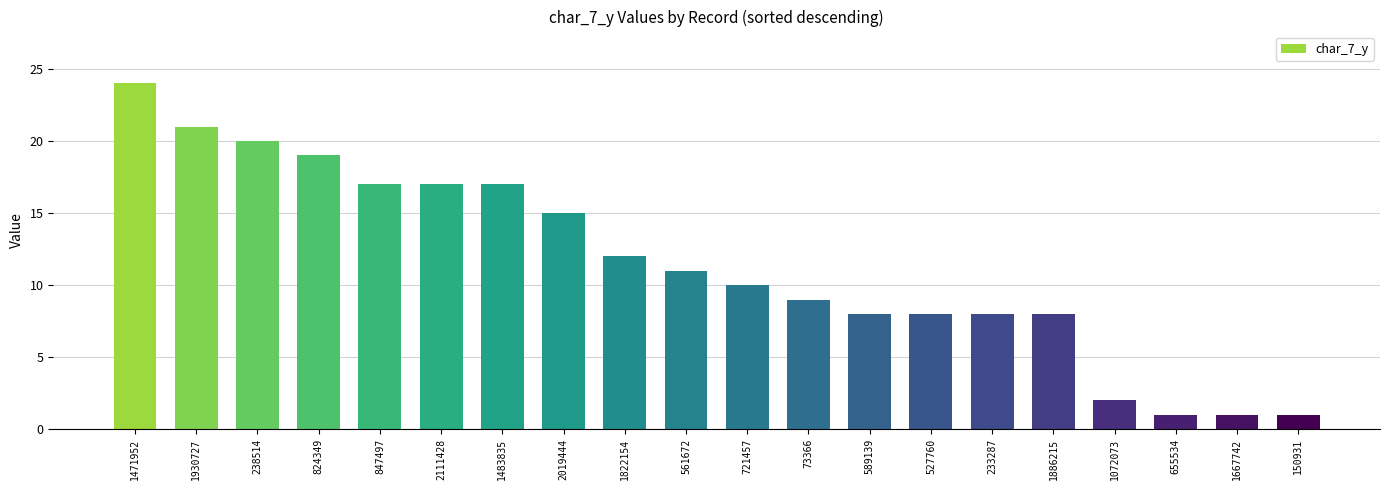

Reading left to right, what are all the values shown in this chart?

1471952=24	1930727=21	238514=20	824349=19	847497=17	2111428=17	1483835=17	2019444=15	1822154=12	561672=11	721457=10	73366=9	589139=8	527760=8	233287=8	1886215=8	1072073=2	655534=1	1667742=1	150931=1